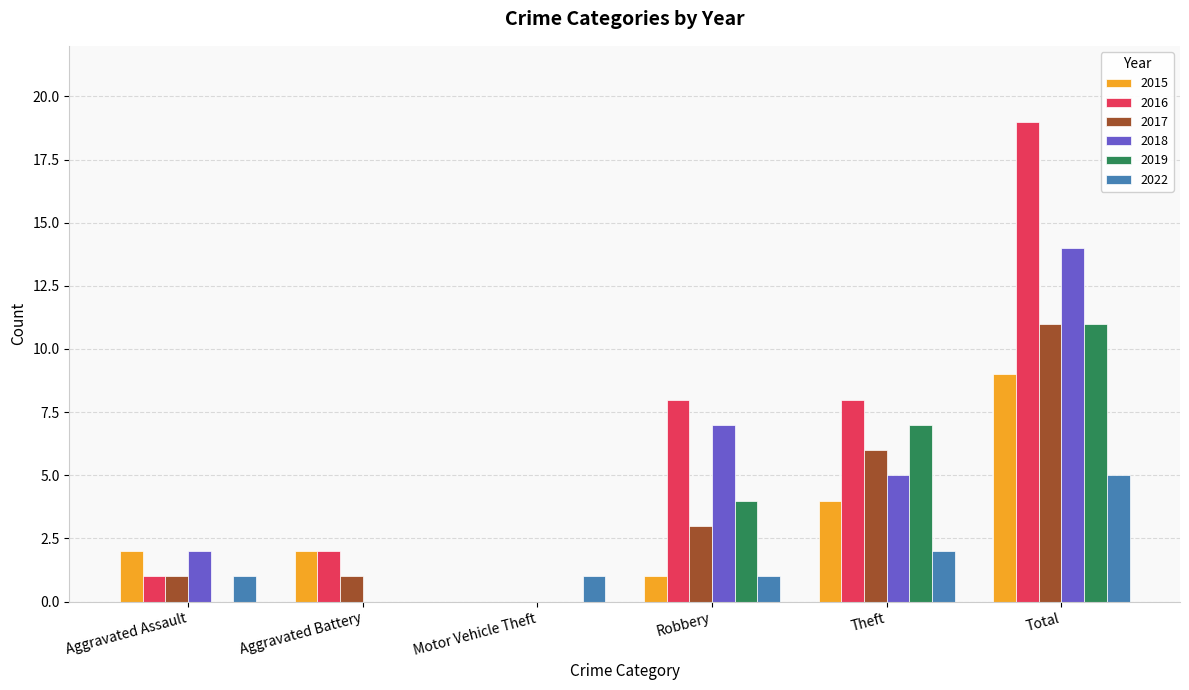

Between Motor Vehicle Theft and Robbery, which series saw the biggest shift?

2016